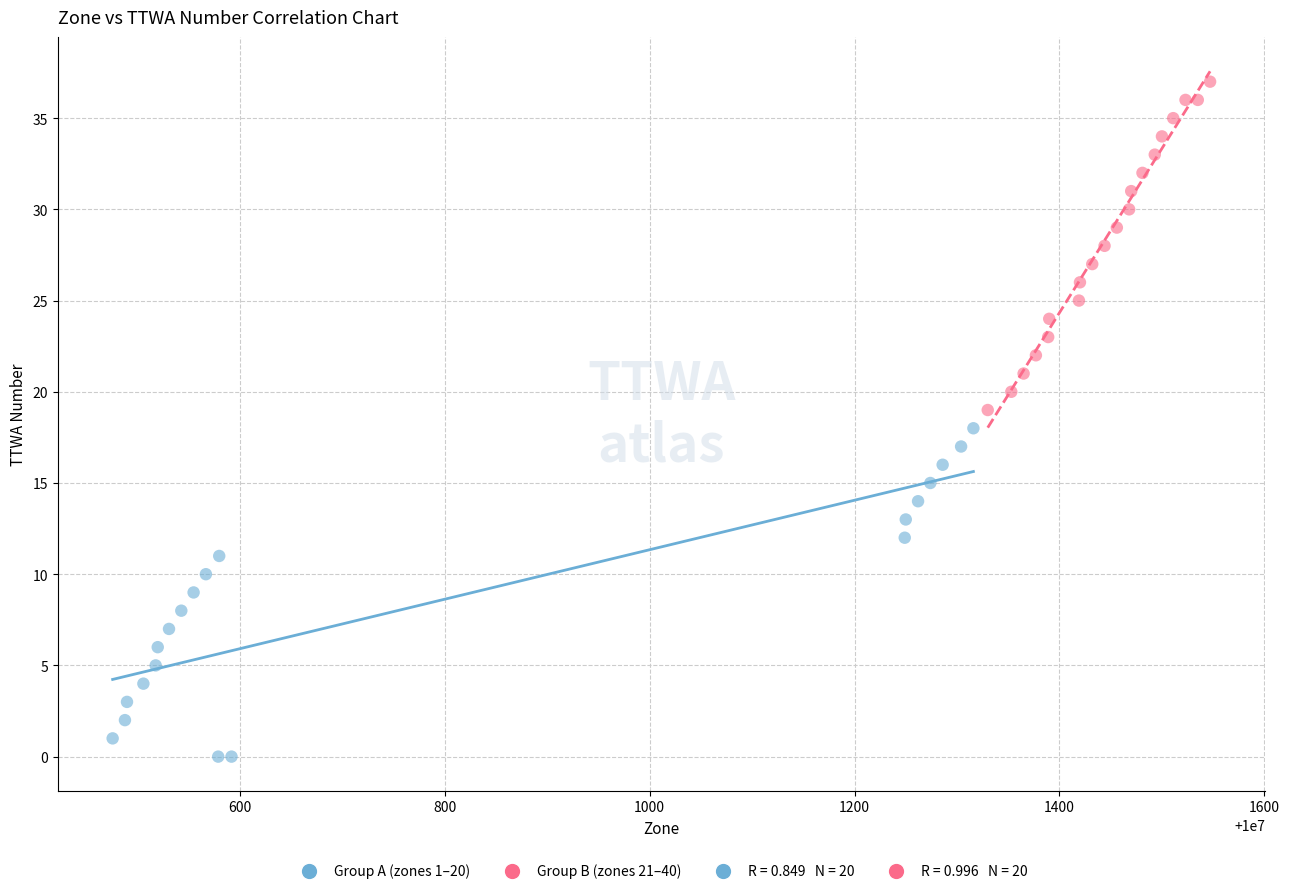

Which series contains the highest Y value?

Group B (zones 21–40)